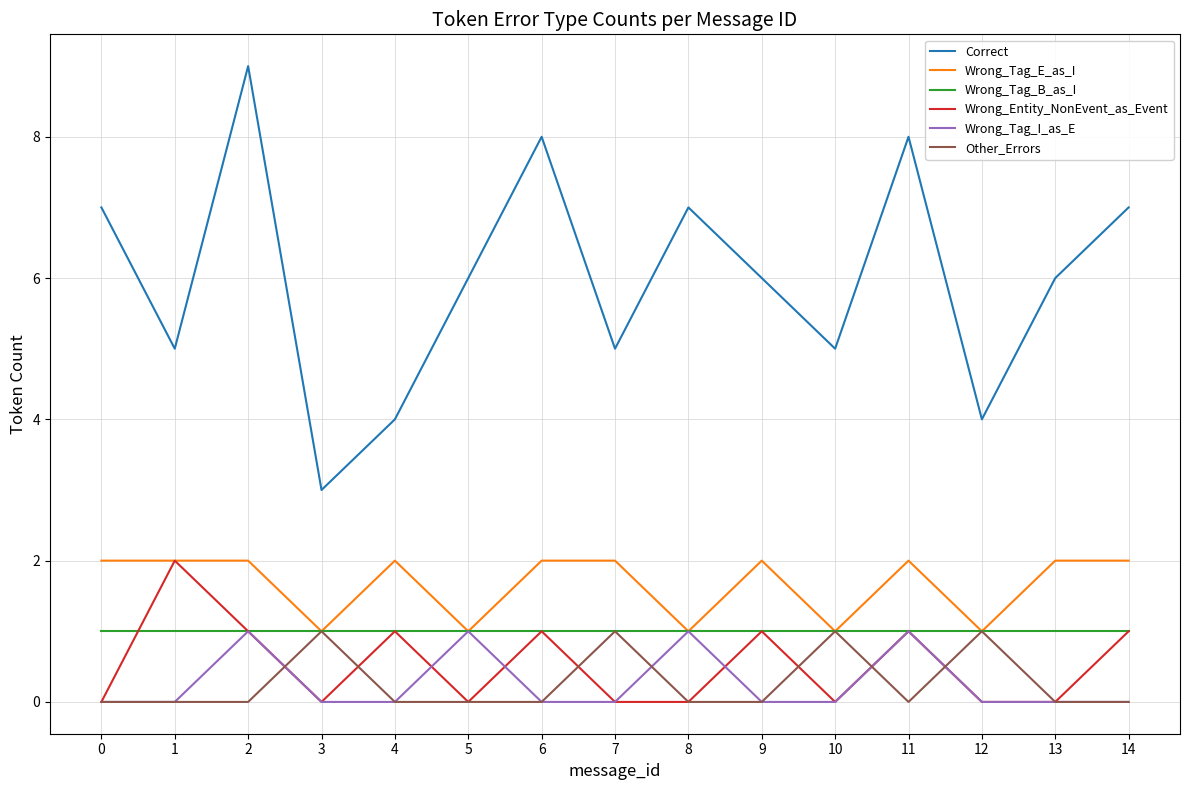

True or false: Wrong_Tag_E_as_I and Correct intersect in this chart.

False